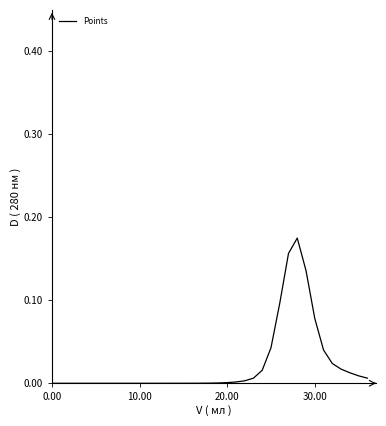

Rank the categories by value from lowest to highest.

0.00, 10.00, 20.00, 30.00, 4, 5, 6, 7, 8, 9, 10, 11, 12, 13, 14, 15, 16, 17, 18, 19, 20, 21, 22, 23, 36, 35, 34, 24, 33, 32, 31, 25, 30, 26, 29, 27, 28